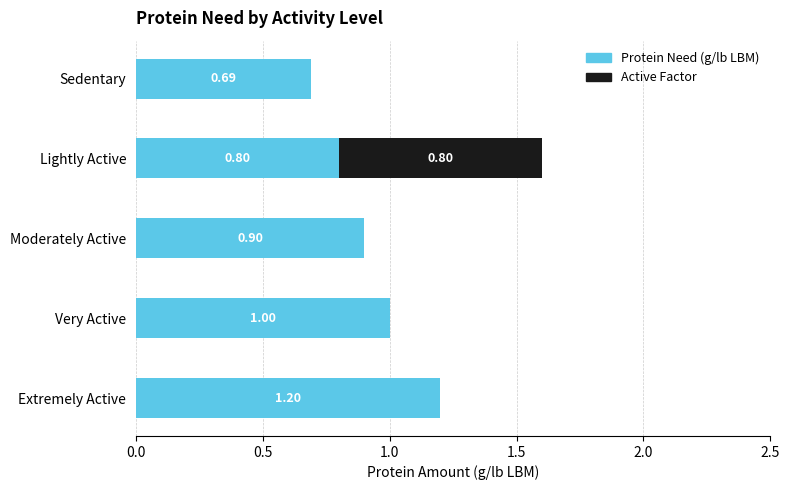

At which category is the sum across all series the highest?

Lightly Active